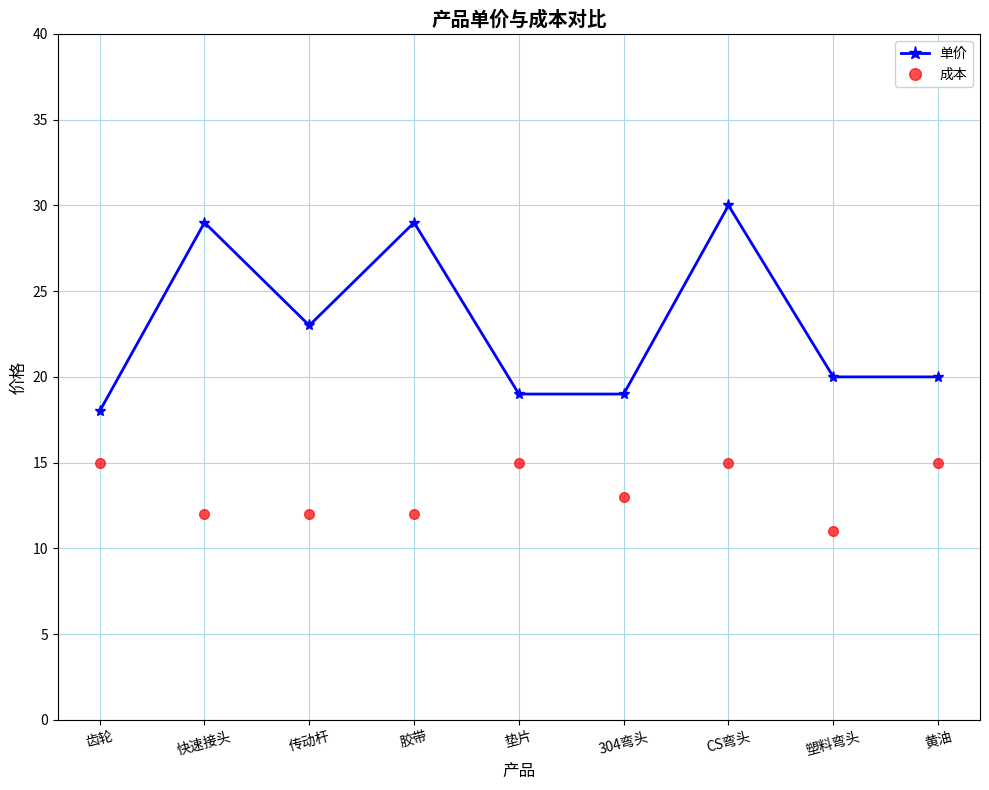

What position from the right is 齿轮?

9